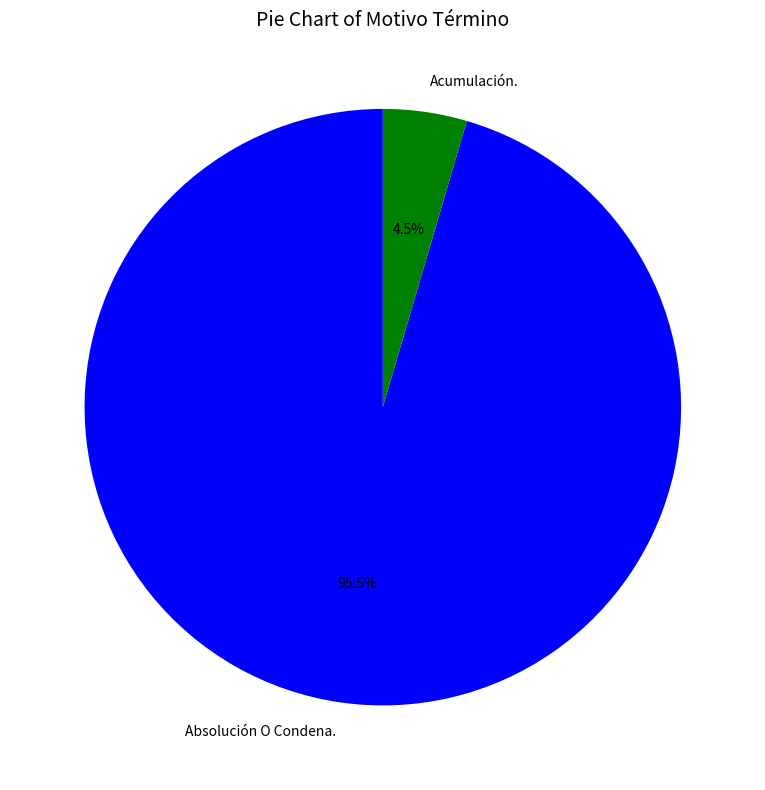

What is the smallest slice in the pie chart?

Acumulación.